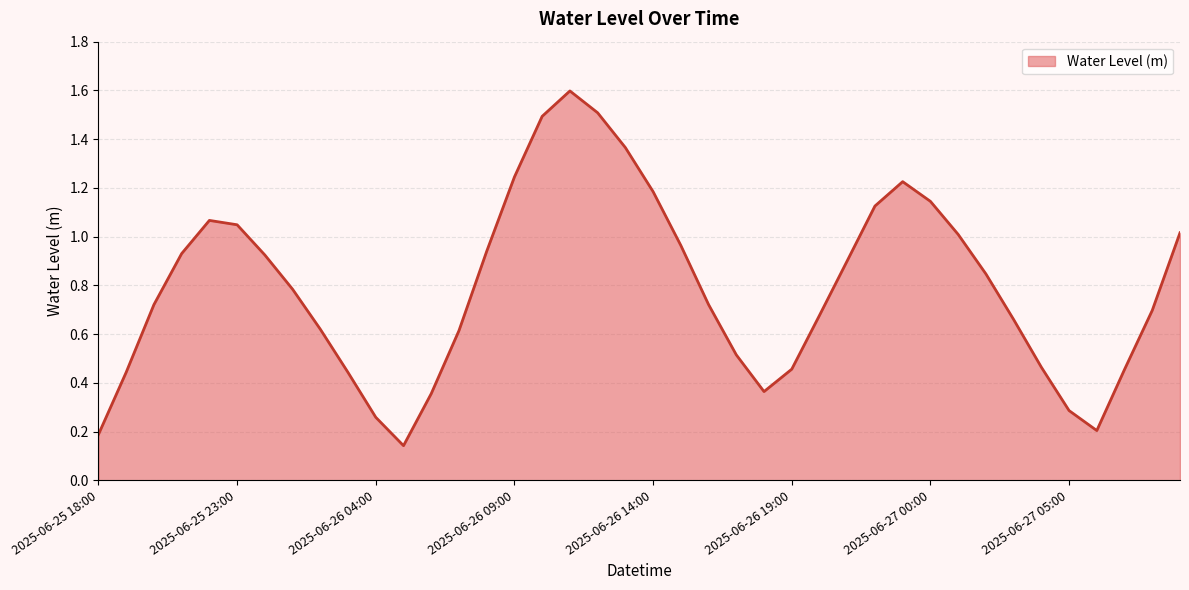

What is the difference between the maximum and minimum values?

1.5